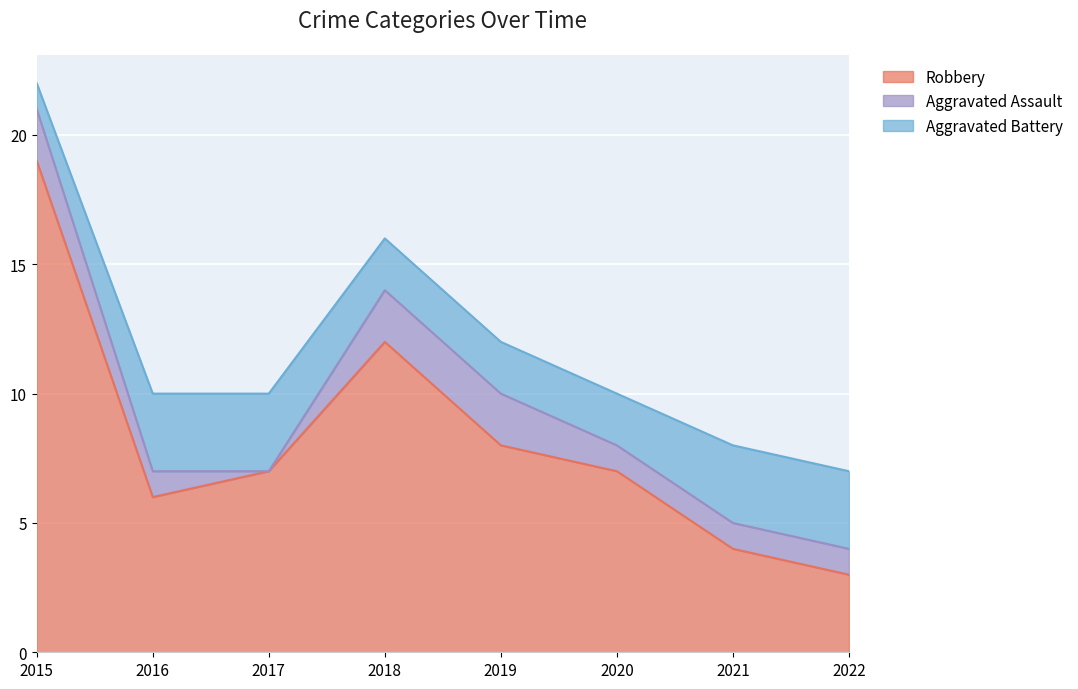

Is the value of Aggravated Assault at 2018 greater than the value of Robbery at 2018?

No